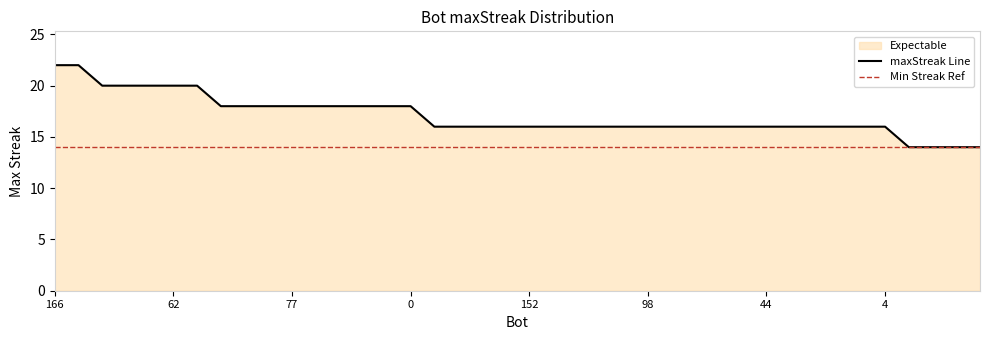

What is the ratio of the value at 166 to the value at 4?

1.4